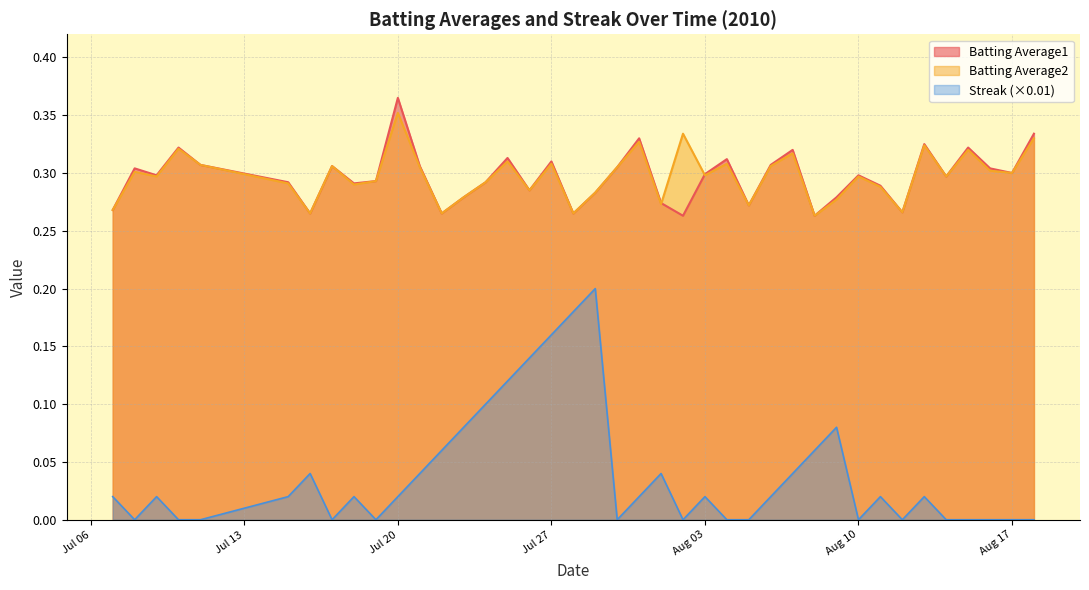

Does the chart display data point markers on the line(s)?

No